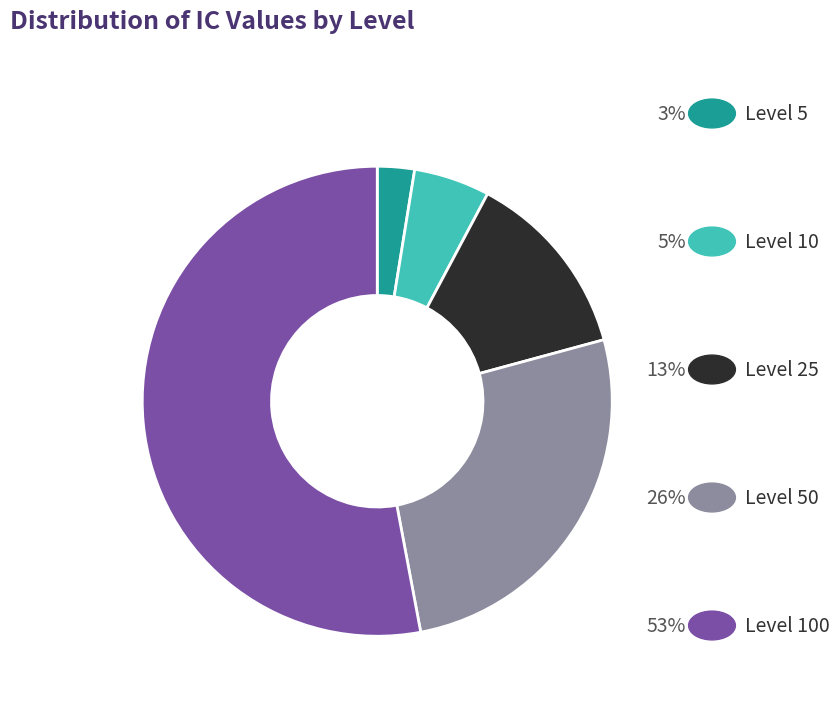

Does any single category account for the majority?

Yes